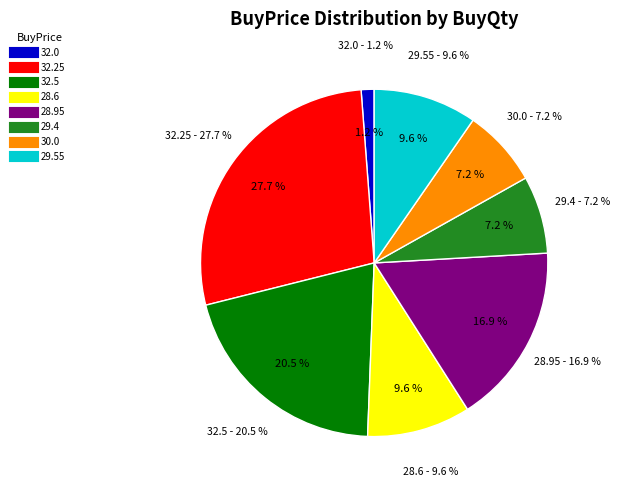

Does 32.5 account for over 50% of the chart?

No